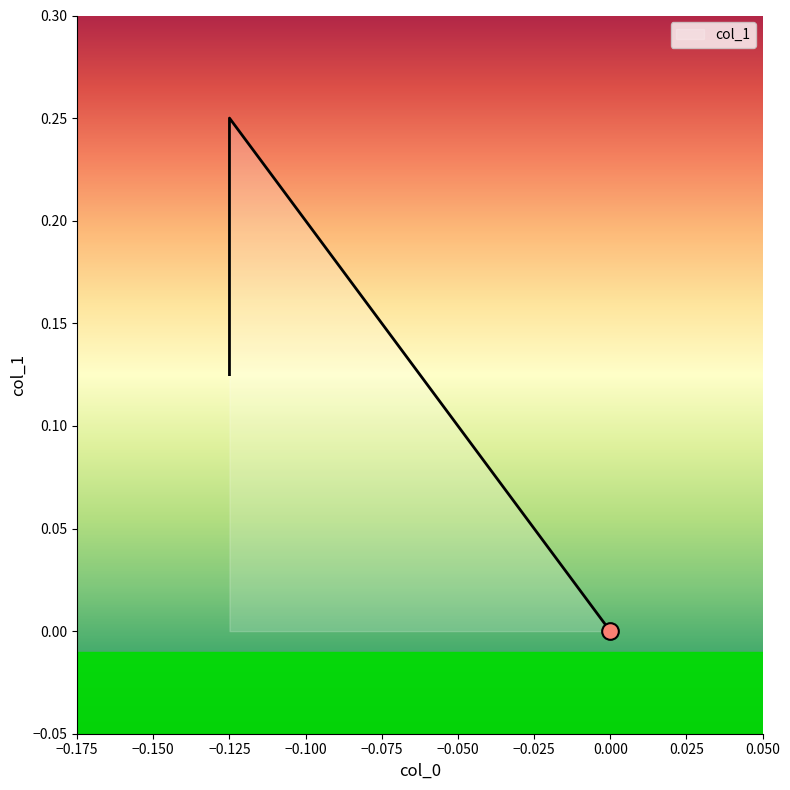

What is the label of the 2nd point from the right?

-0.125